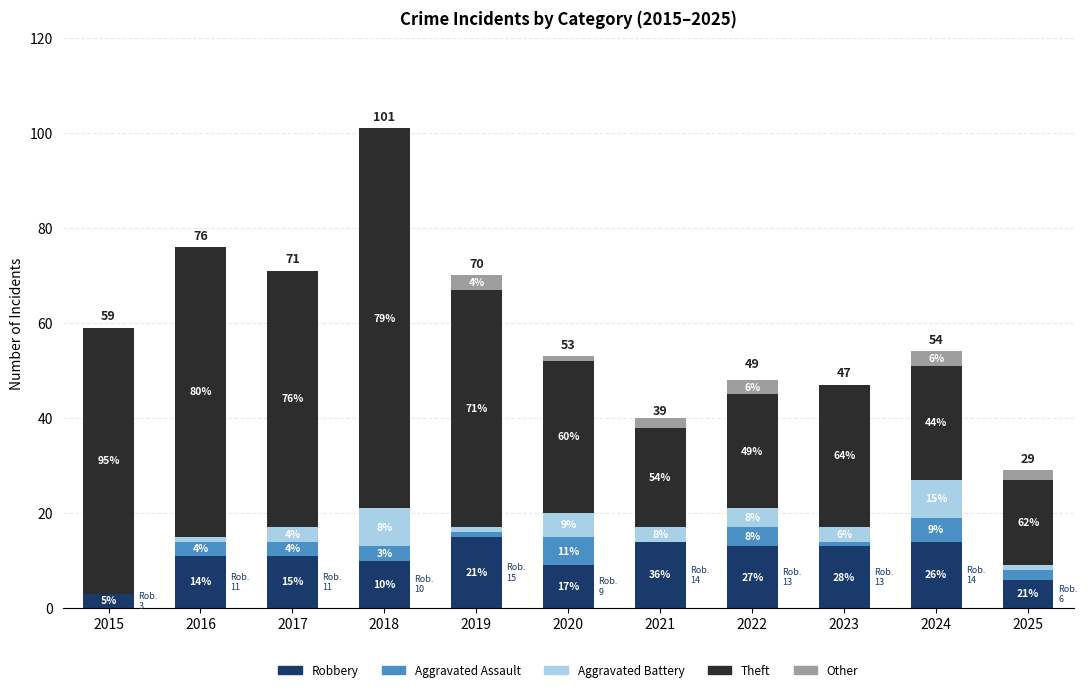

The Robbery series shows 14 at 2024. True or false?

True